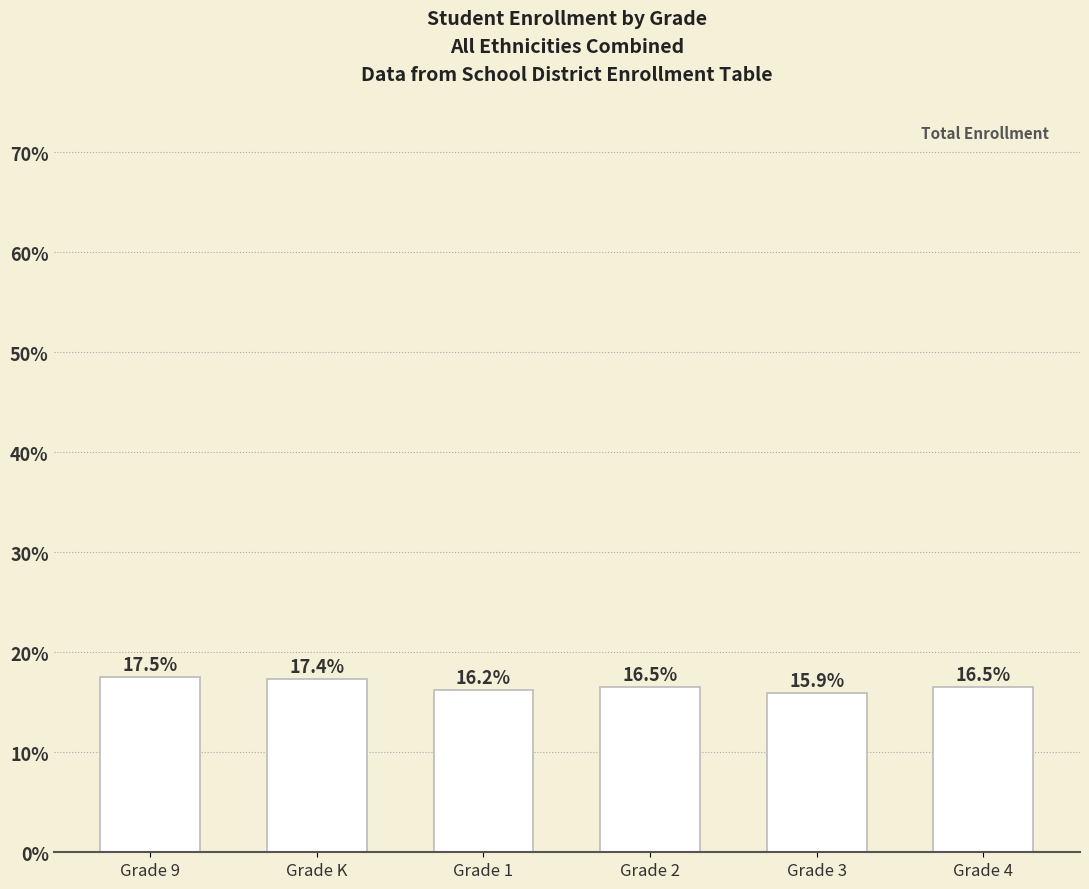

Read the value at Grade 9.

17.5